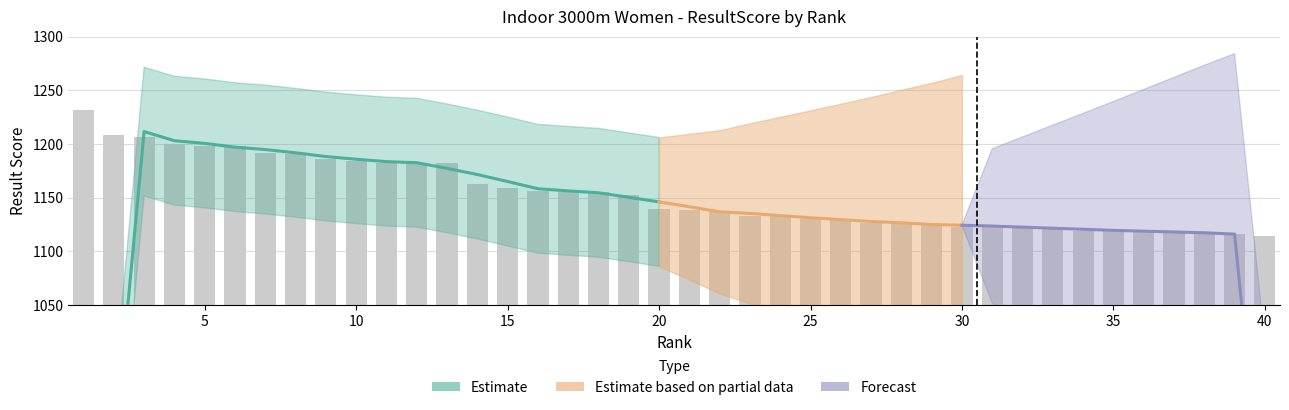

Reading left to right, transcribe all the data shown in this chart.

1232	1208	1206	1200	1198	1198	1192	1191	1186	1184	1182	1182	1182	1163	1159	1156	1155	1155	1152	1139	1138	1137	1133	1133	1130	1129	1126	1126	1125	1123	1123	1123	1121	1119	1119	1119	1118	1116	1116	1114